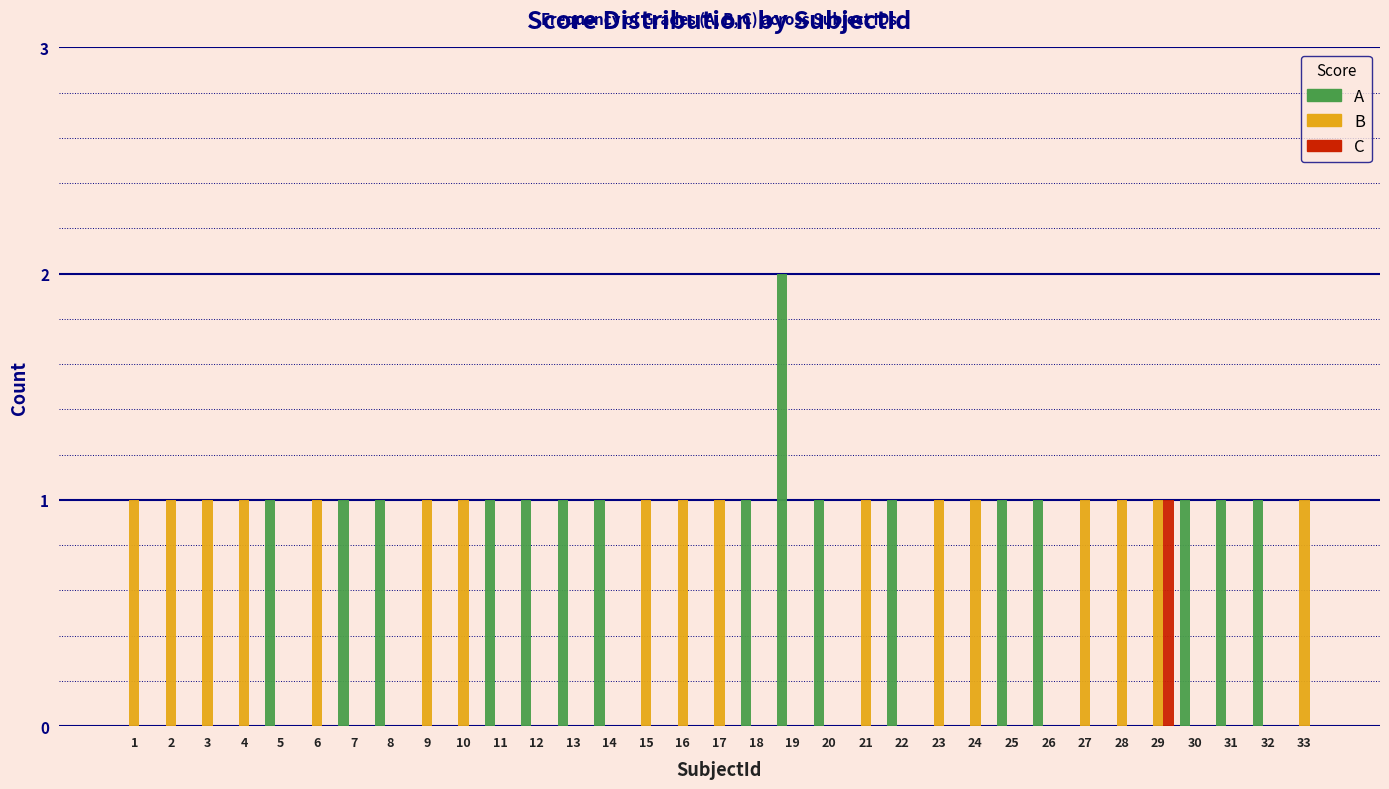

Which category has the highest value in the A series?

19